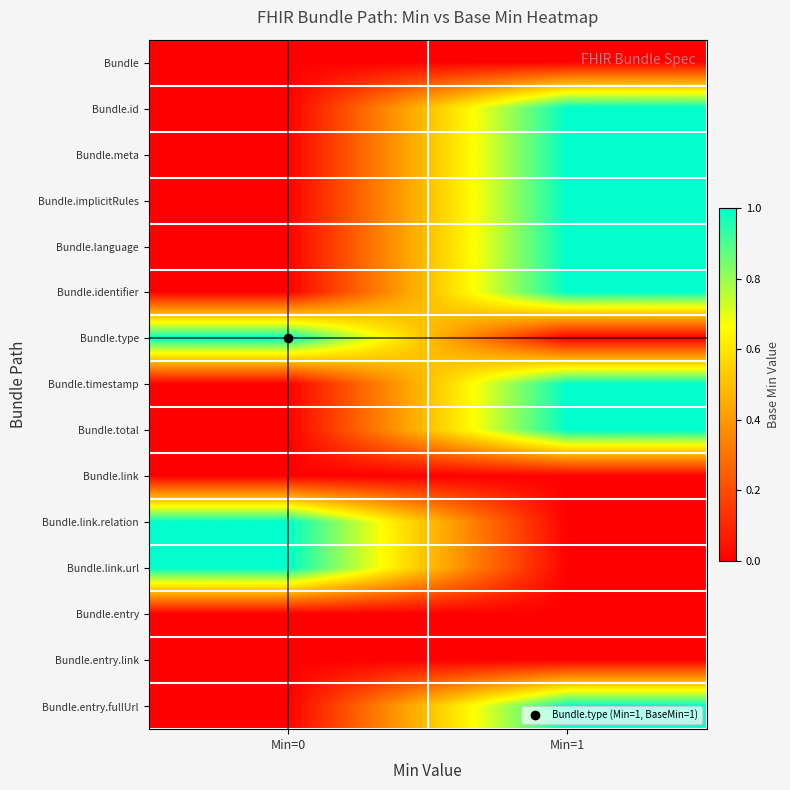

What is the total value across all series at Min=1?

8